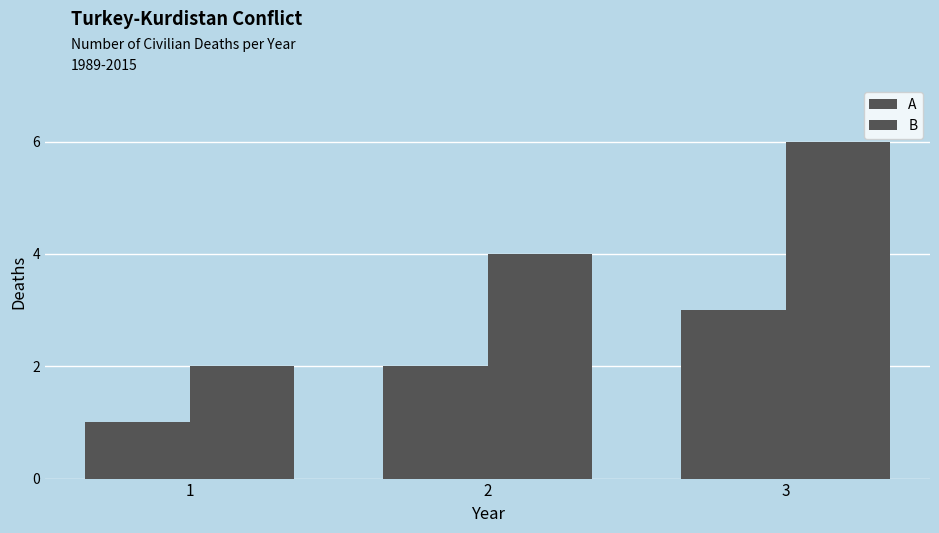

How many distinct data groups are displayed?

2